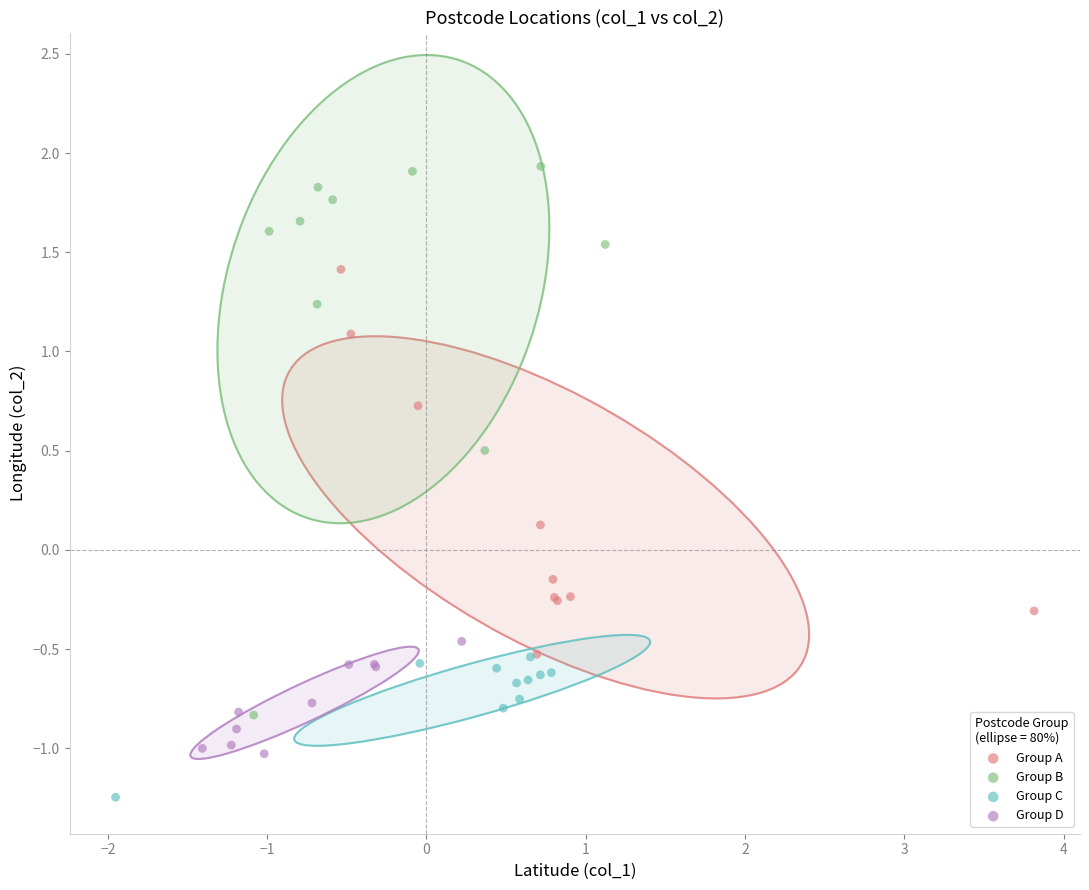

Which series has the largest Y range (max minus min)?

Group B